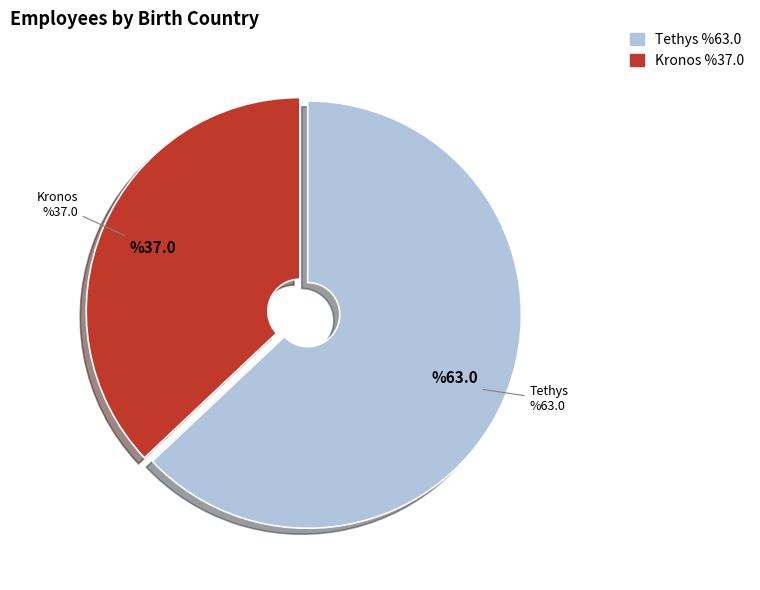

Count the number of slices in the pie.

2